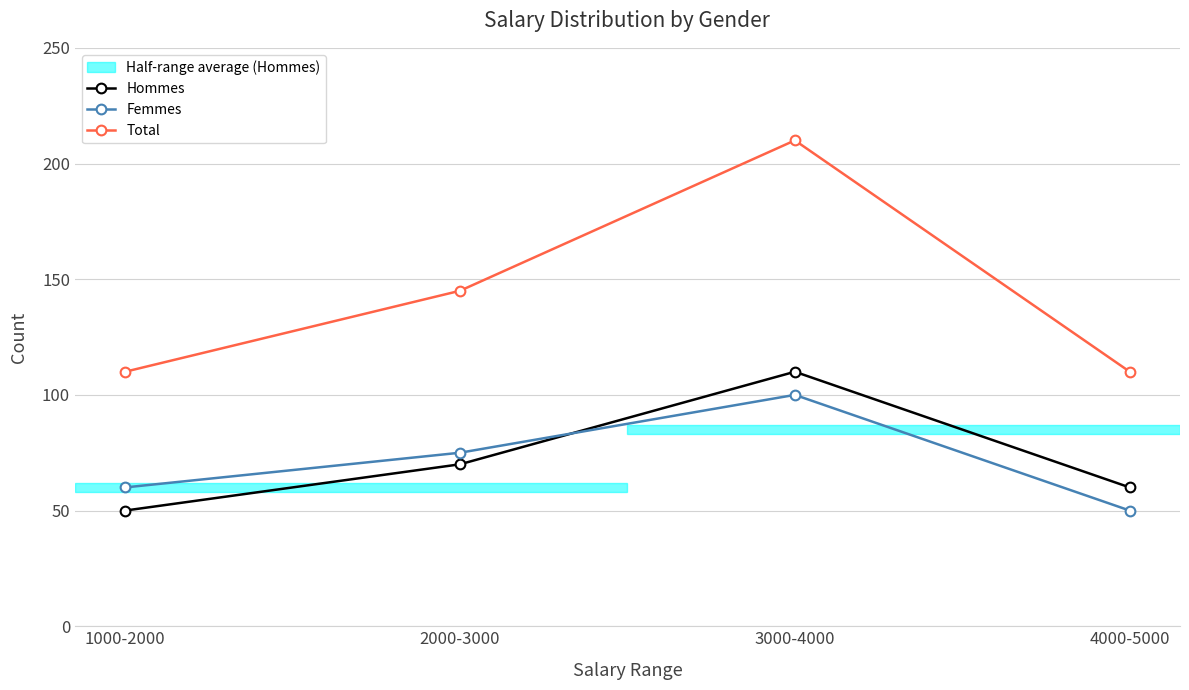

How many interior local peaks does the Total series have?

1